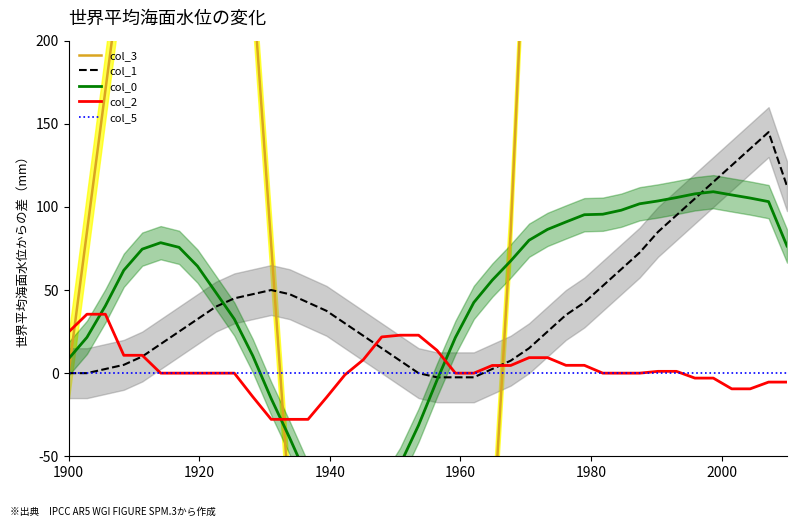

What is the maximum value for col_2?

35.4